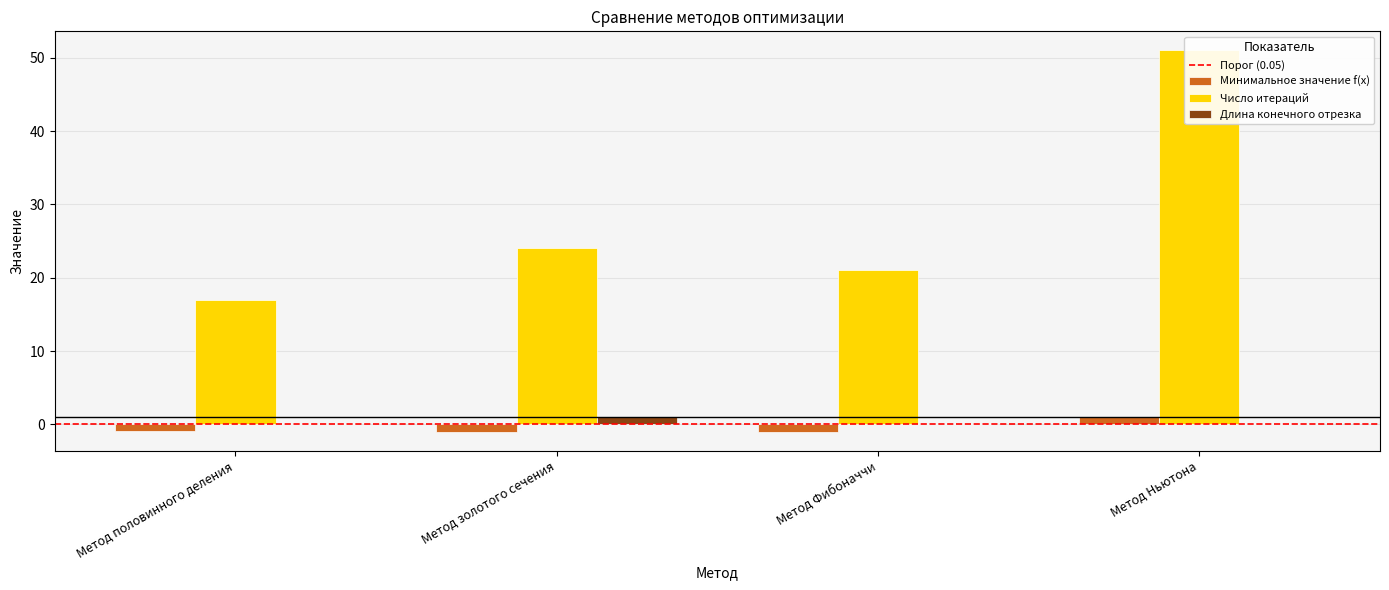

Is the value of Минимальное значение f(x) at Метод Ньютона greater than the value of Длина конечного отрезка at Метод золотого сечения?

Yes